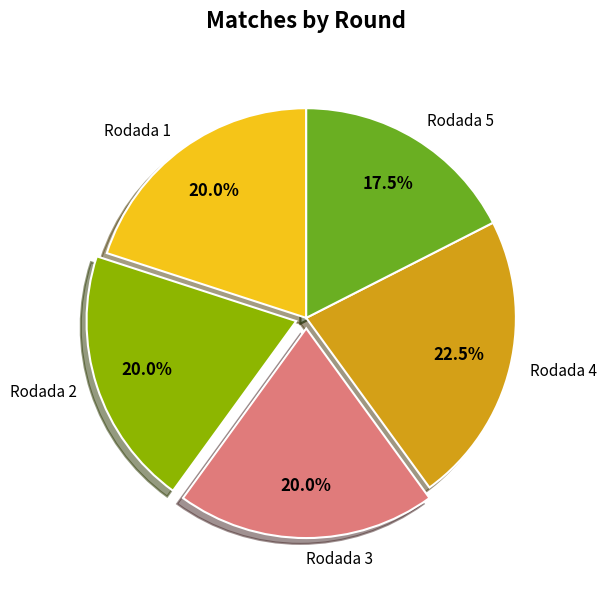

To the nearest percent, what portion does Rodada 1 represent?

20%